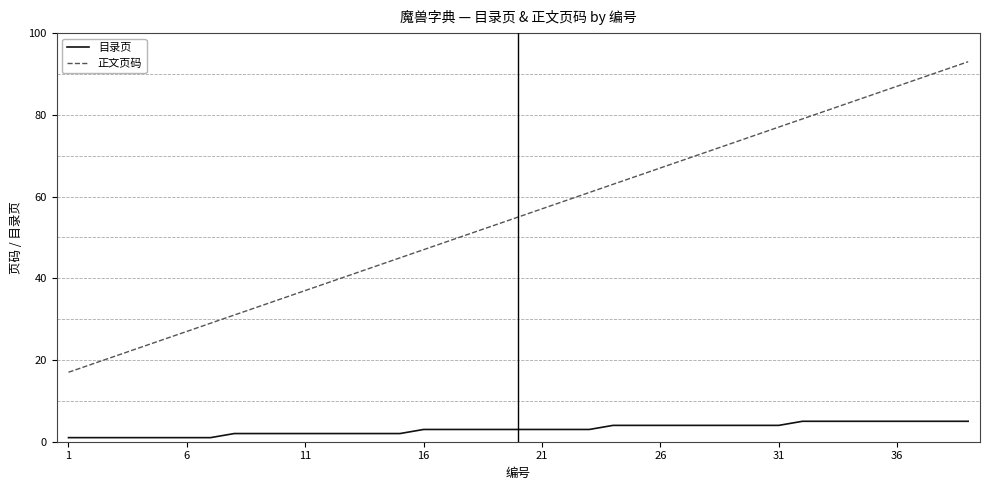

Which series has the largest range (max minus min)?

正文页码